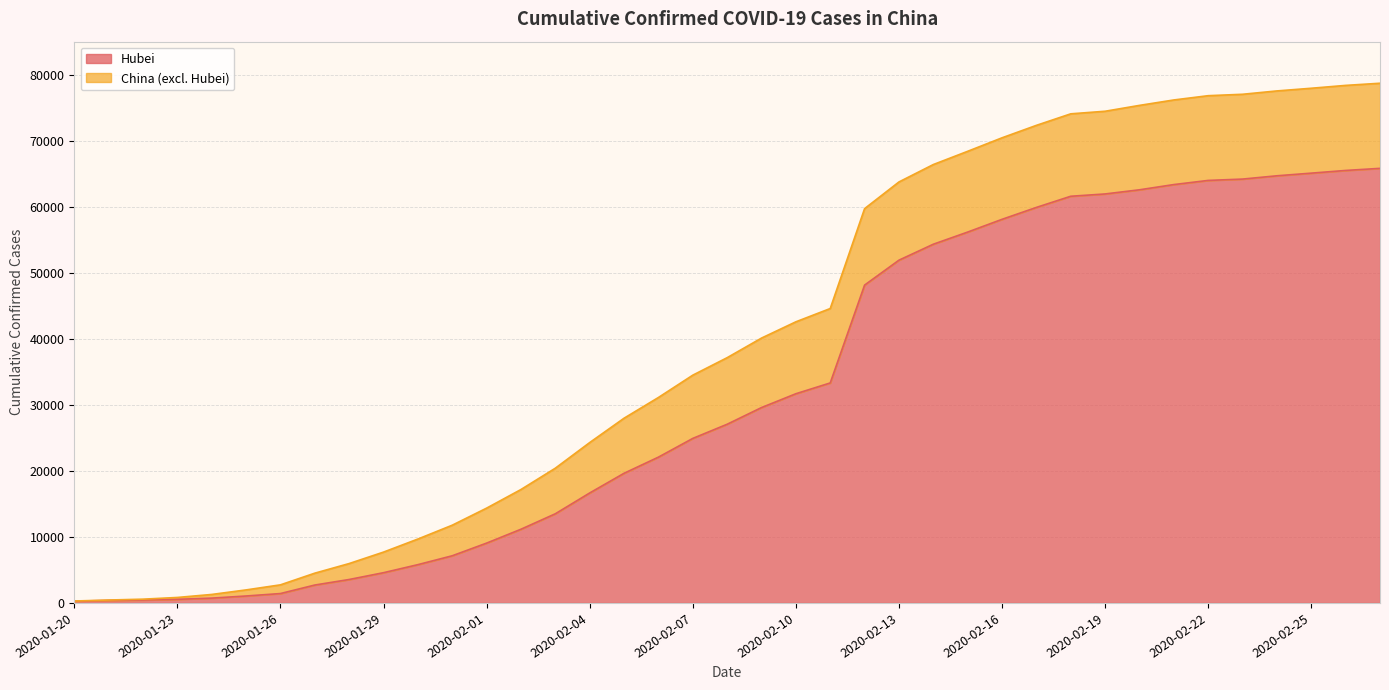

The chart shows a value of 63454 at 2020-02-21. True or false?

True